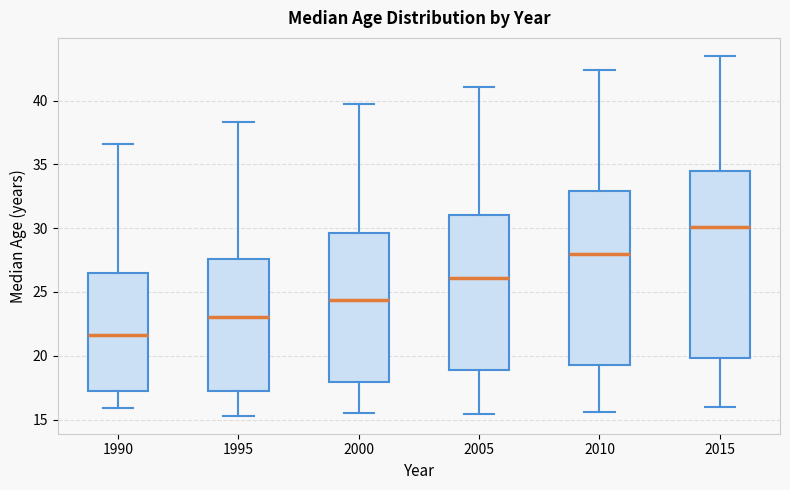

Reading left to right, transcribe this box plot: for each box, give where its median line is, the range the box spans, and where its two whiskers end, as read against the y-axis. The values are not printed on the chart, so give them approximately, as read against the axis.

1990: median 21.5, box 17.5 to 26.5, whiskers 16.0 to 36.5
1995: median 23.0, box 17.5 to 27.5, whiskers 15.5 to 38.5
2000: median 24.5, box 18.0 to 29.5, whiskers 15.5 to 39.5
2005: median 26.0, box 19.0 to 31.0, whiskers 15.5 to 41.0
2010: median 28.0, box 19.5 to 33.0, whiskers 15.5 to 42.5
2015: median 30.0, box 20.0 to 34.5, whiskers 16.0 to 43.5